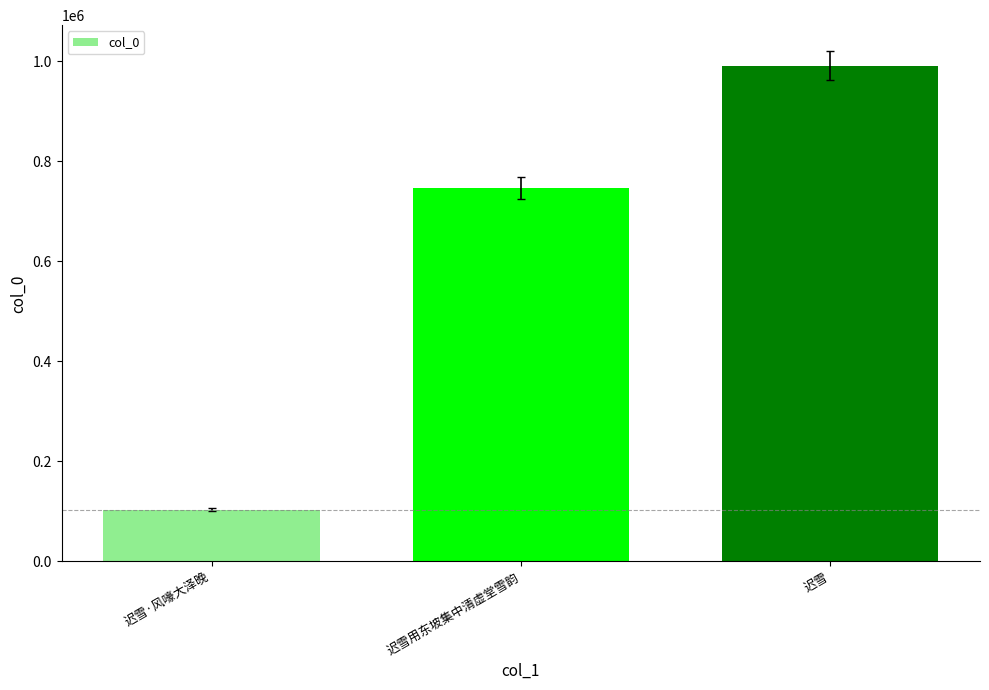

List the labels in order of value, smallest first.

迟雪·风嚎大泽晚, 迟雪用东坡集中清虚堂雪韵, 迟雪